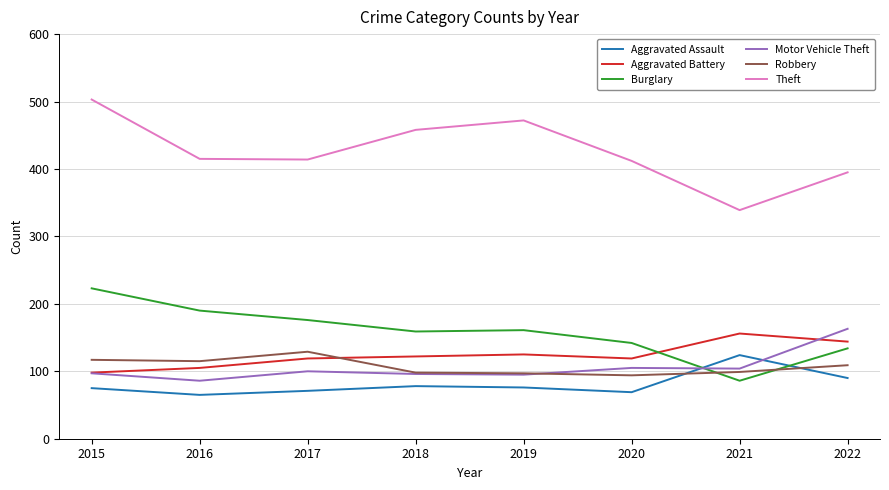

At how many categories does at least one series exceed 453?

3